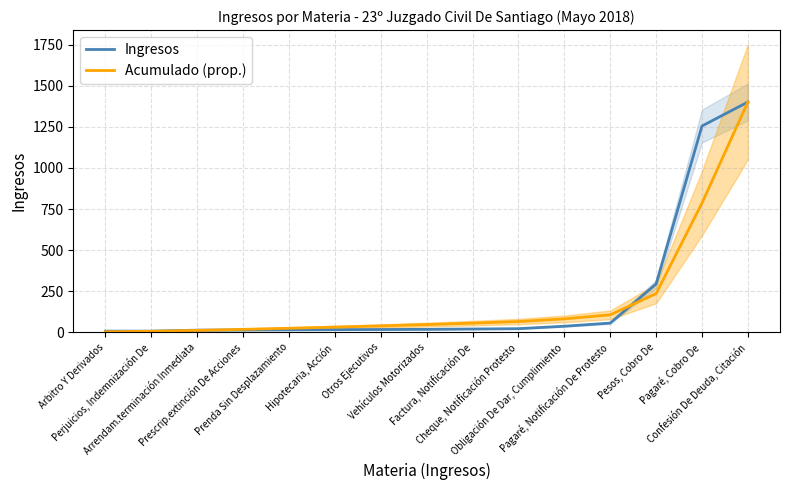

What is the minimum value for Ingresos?

7.0